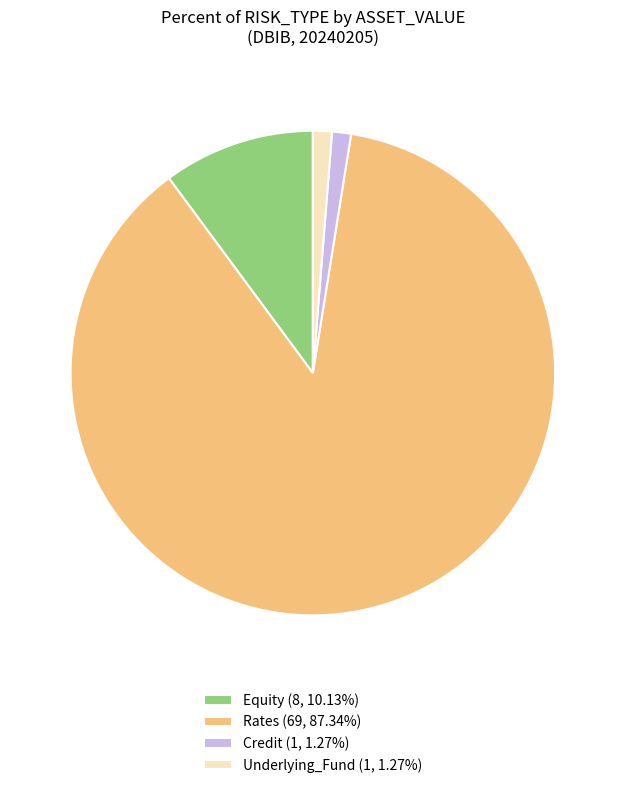

Does Credit (1, 1.27%) account for over 50% of the chart?

No